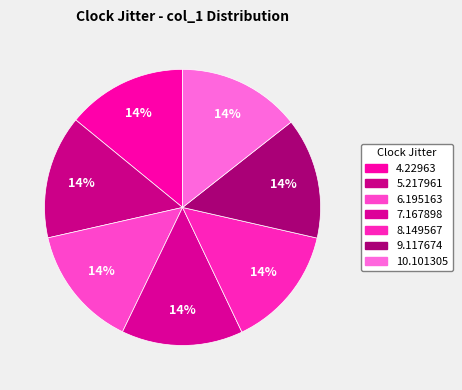

Does 9.117674 account for over 50% of the chart?

No